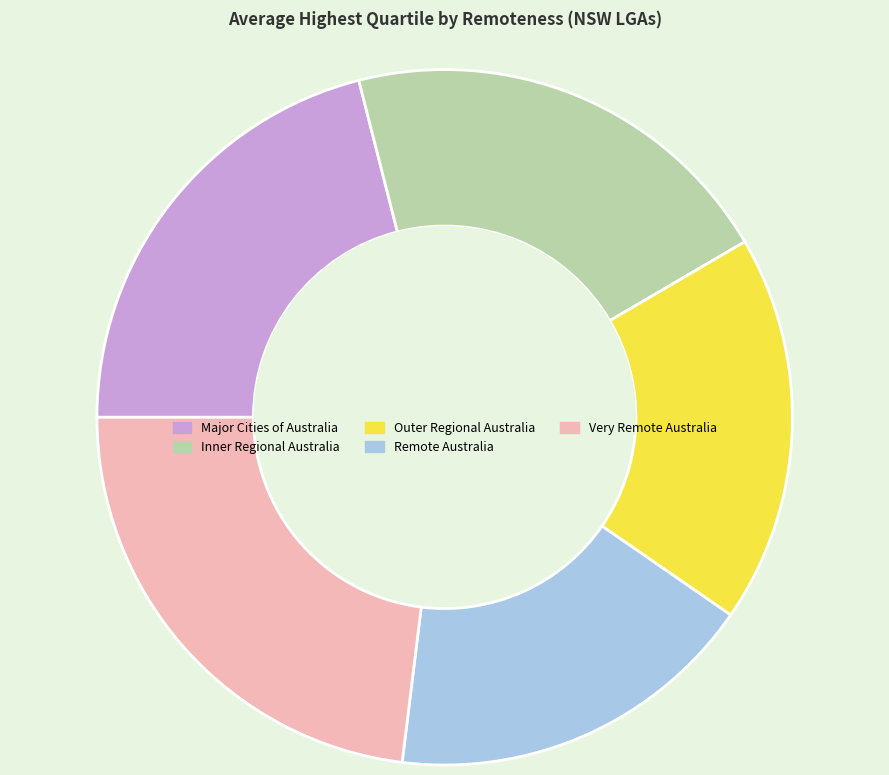

The Remote Australia slice represents 17% of the pie. True or false?

True